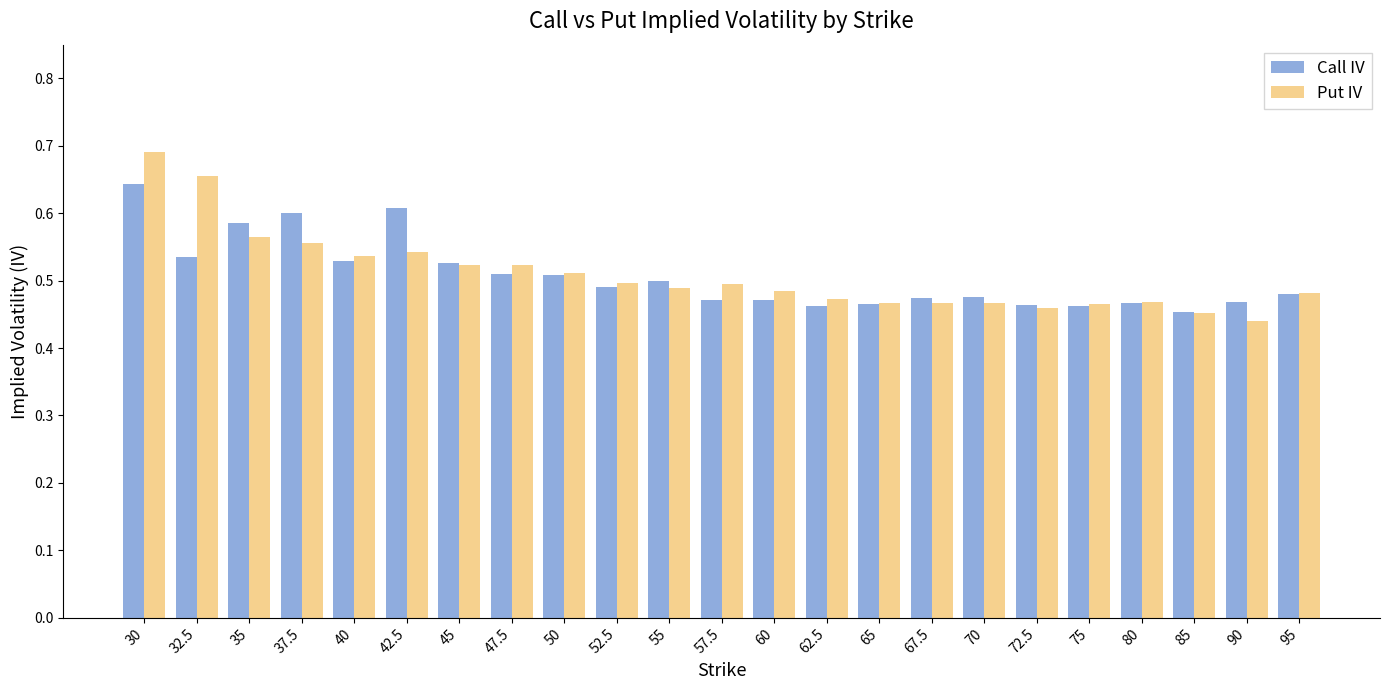

Count the Put IV values in the range 0 to 1.

23